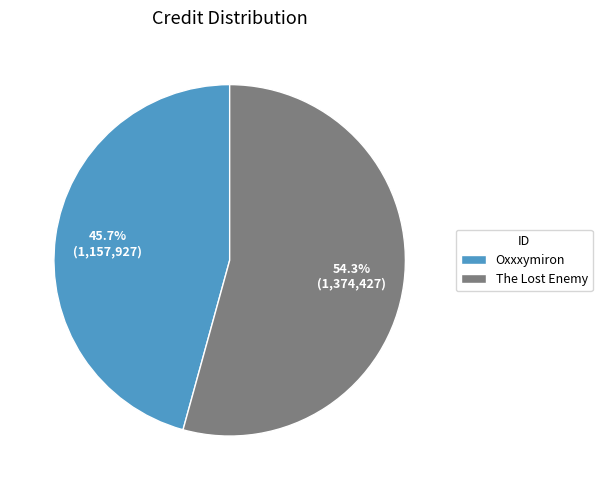

What is the ratio of the value at The Lost Enemy to the value at Oxxxymiron?

1.2